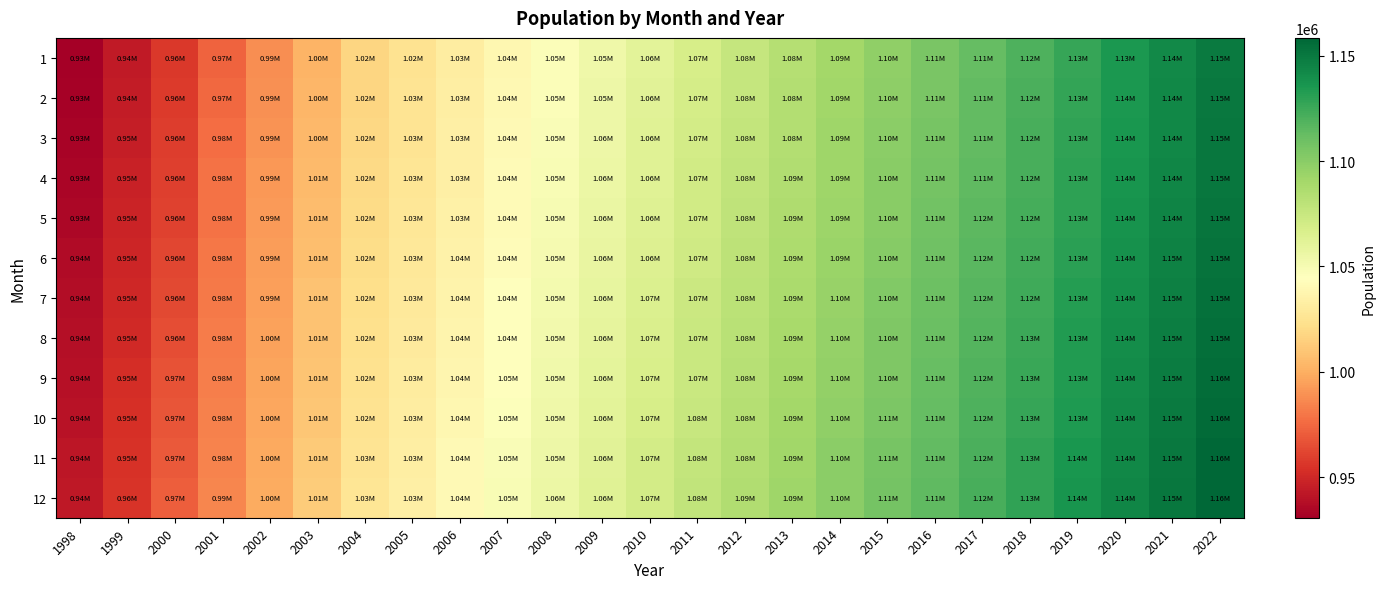

What is the smallest value displayed?

930681.0